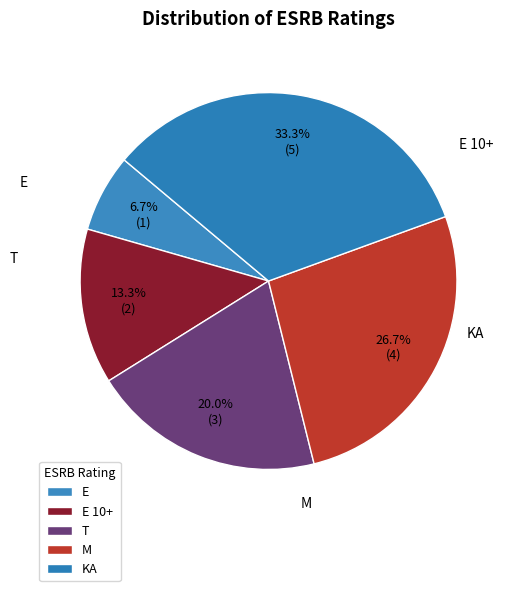

How many segments does this pie chart have?

5